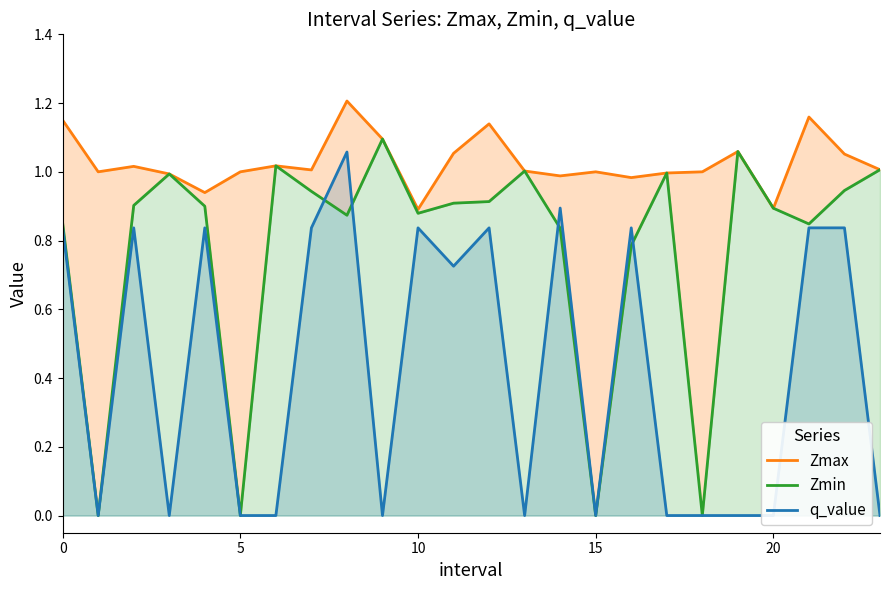

What is the average value of the q_value series?

0.4